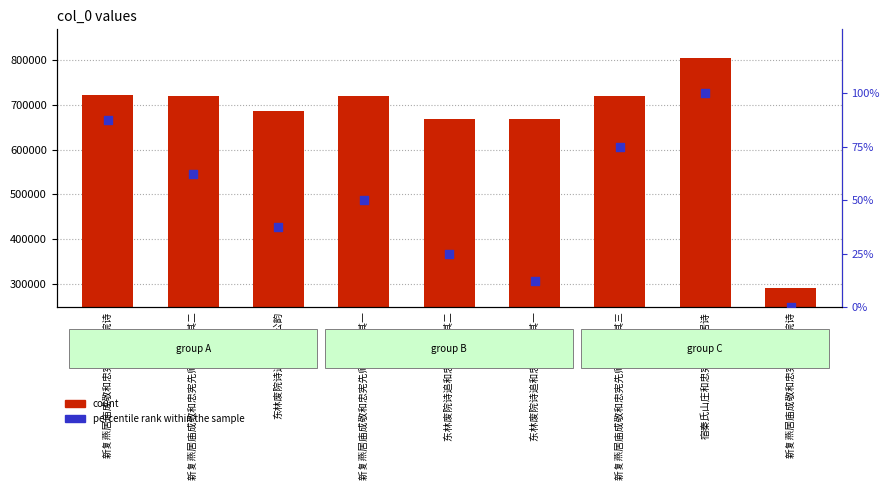

Which series has the widest spread of Y values?

count